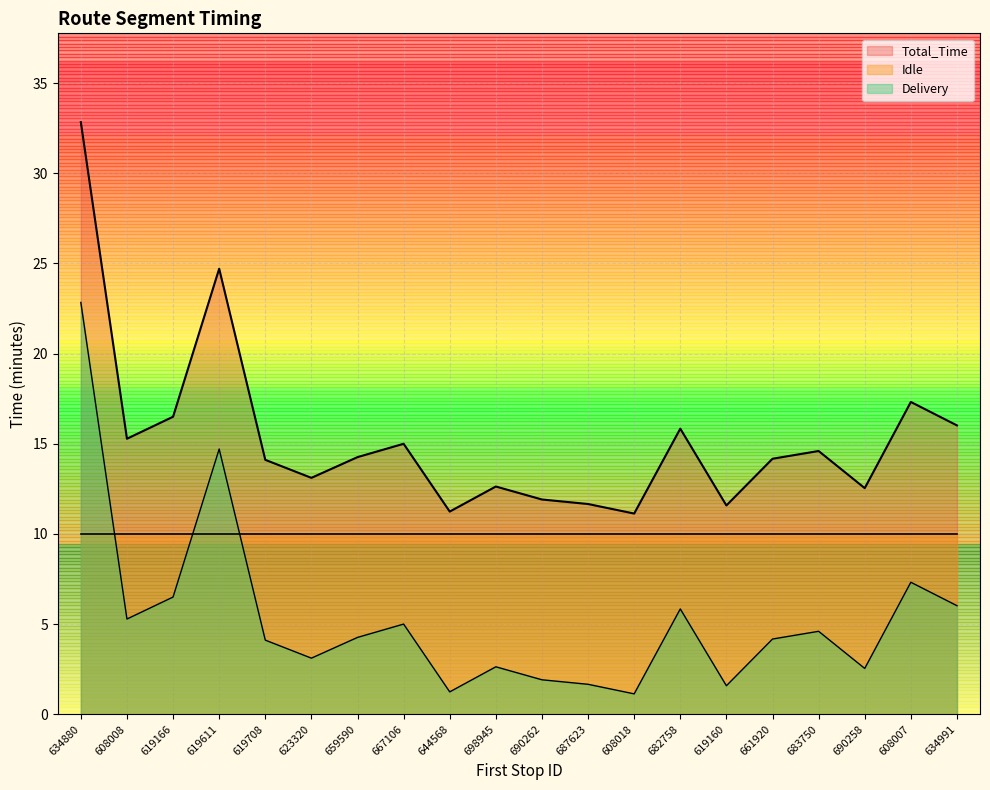

At which category is the sum across all series the highest?

634880